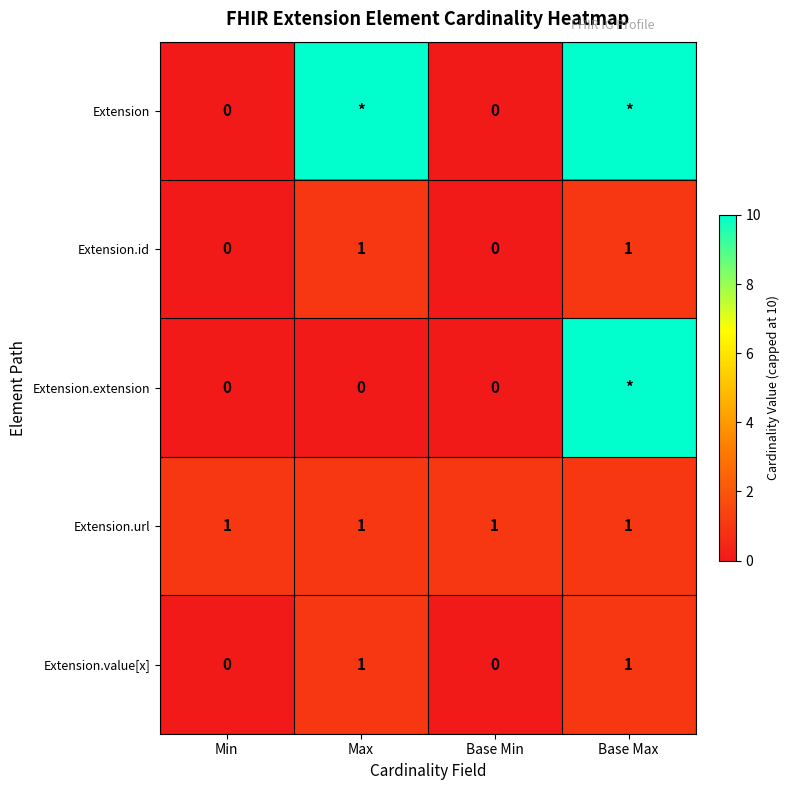

What is the difference between the Extension.id values at Base Max and Base Min?

1